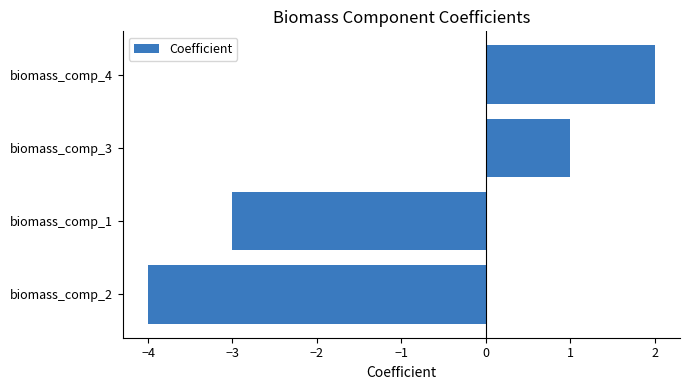

Approximately how many times larger is the value at biomass_comp_3 compared to biomass_comp_4?

0.5